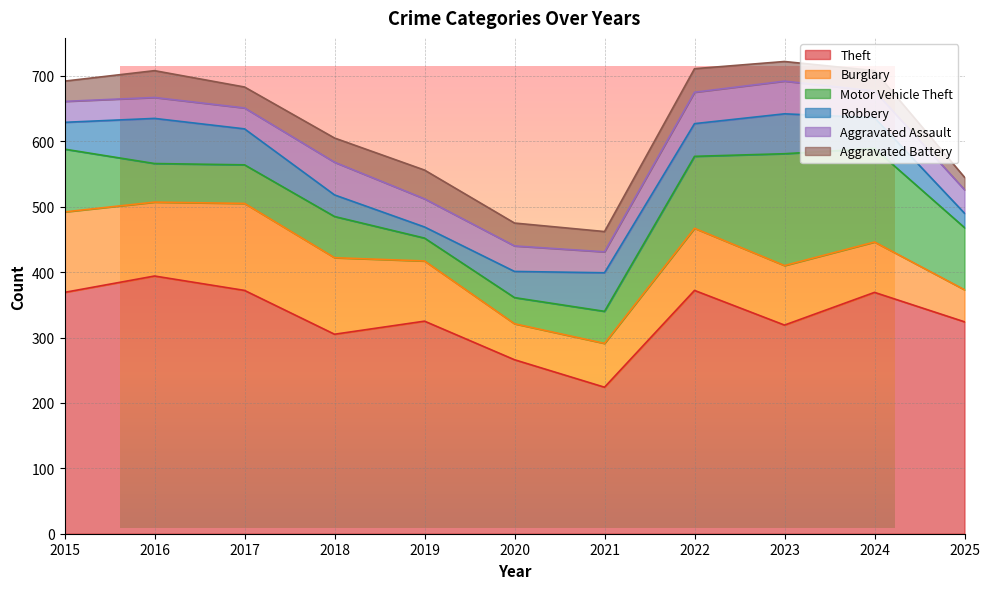

True or false: Motor Vehicle Theft and Aggravated Battery intersect in this chart.

True